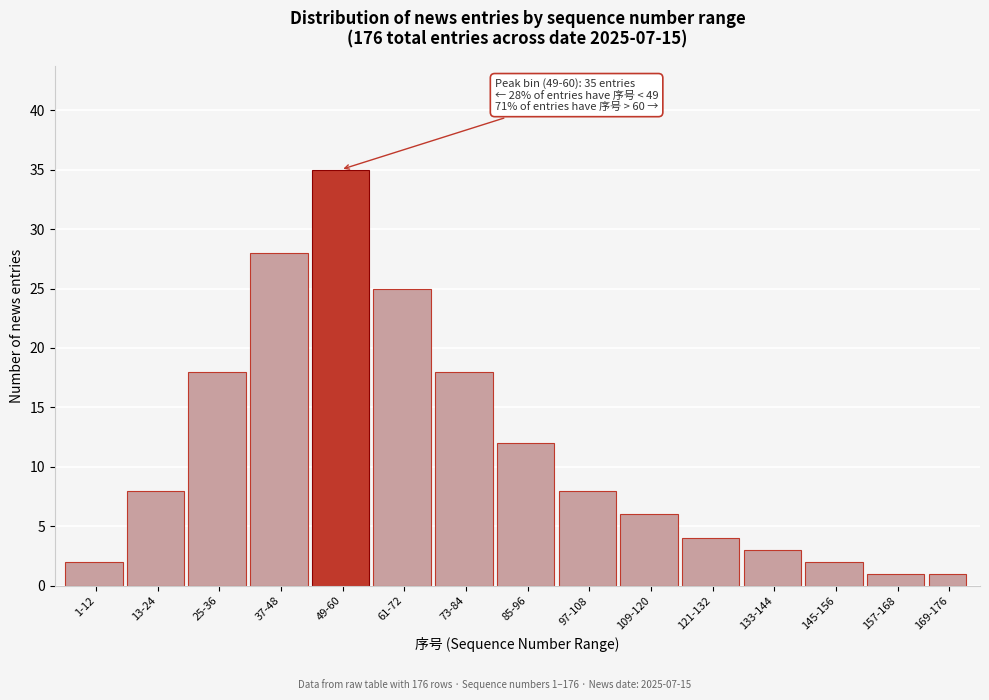

Reading left to right, list all the values displayed in this chart.

1-12=2	13-24=8	25-36=18	37-48=28	49-60=35	61-72=25	73-84=18	85-96=12	97-108=8	109-120=6	121-132=4	133-144=3	145-156=2	157-168=1	169-176=1